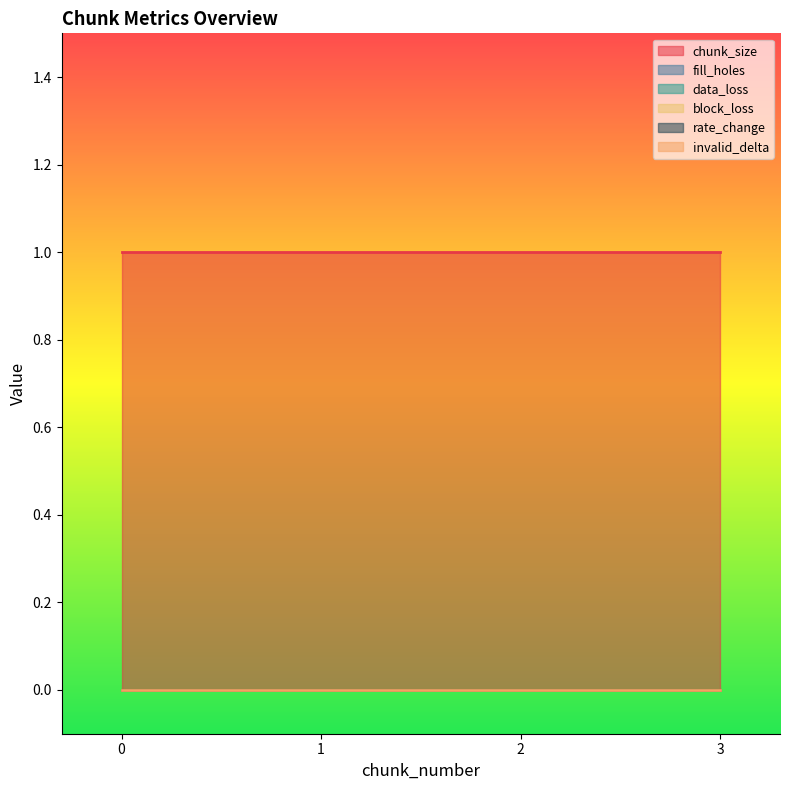

The chunk_size series shows 1 at 1. True or false?

True